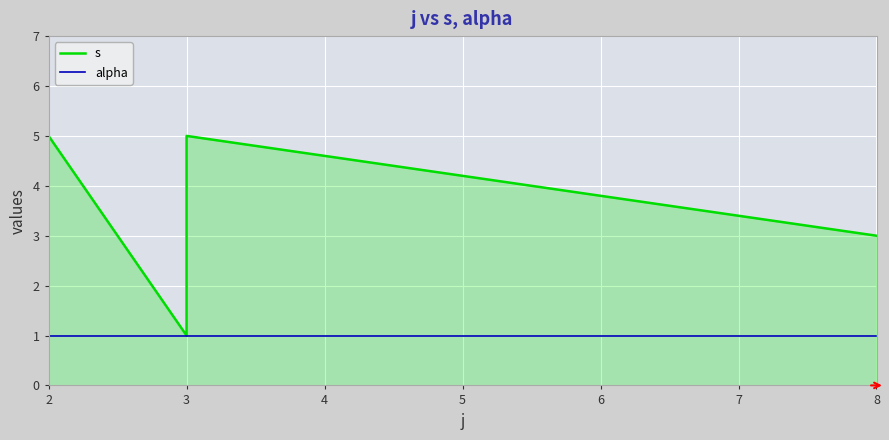

True or false: alpha and s cross at least once.

False